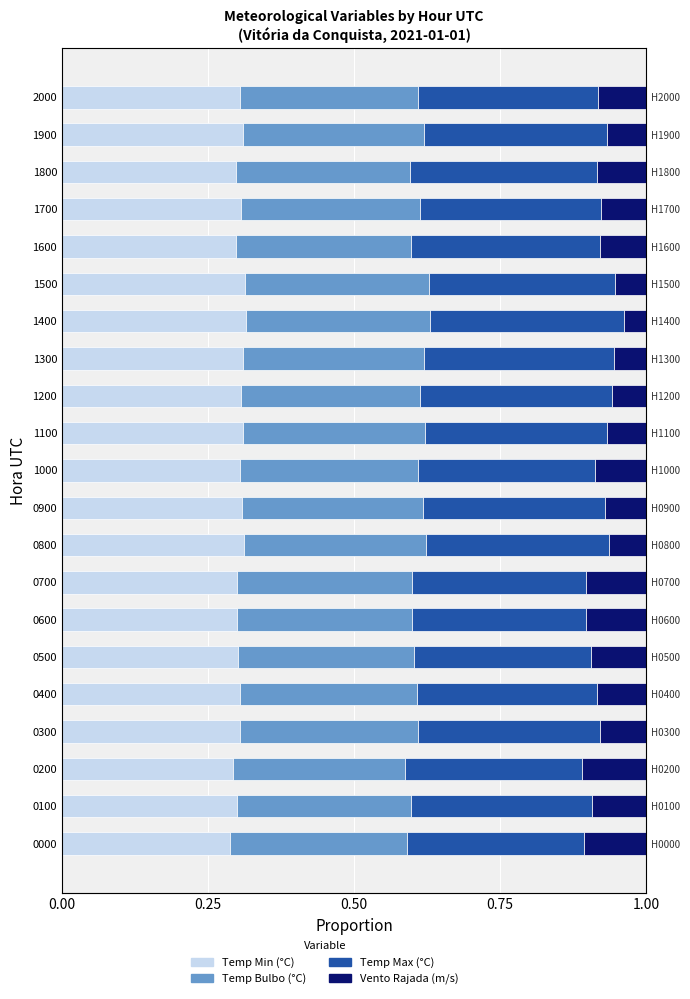

Which series has the widest spread of values?

Vento Rajada (m/s)